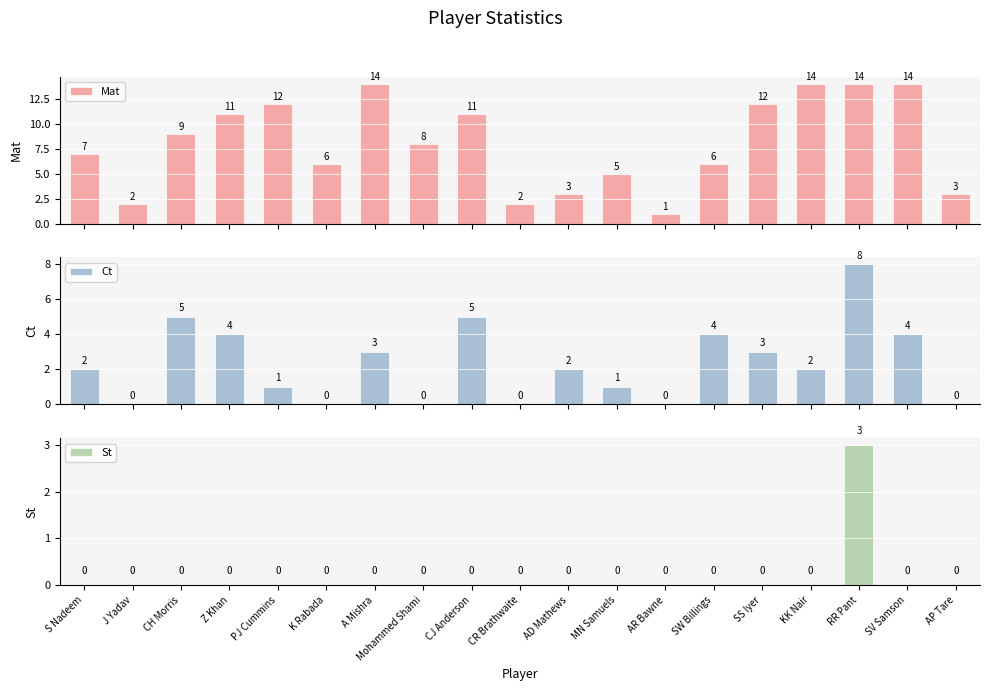

Reading right to left, transcribe all the data shown in this chart.

Mat: 3	14	14	14	12	6	1	5	3	2	11	8	14	6	12	11	9	2	7
Ct: 0	4	8	2	3	4	0	1	2	0	5	0	3	0	1	4	5	0	2
St: 0	0	3	0	0	0	0	0	0	0	0	0	0	0	0	0	0	0	0